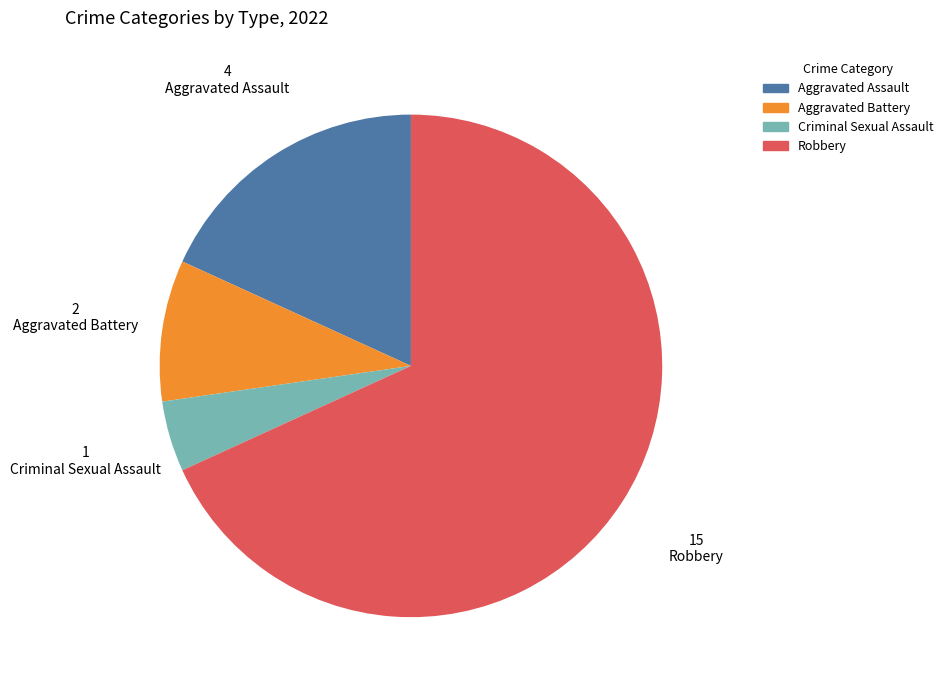

Do Aggravated Assault and Criminal Sexual Assault together represent more than half of the pie?

No